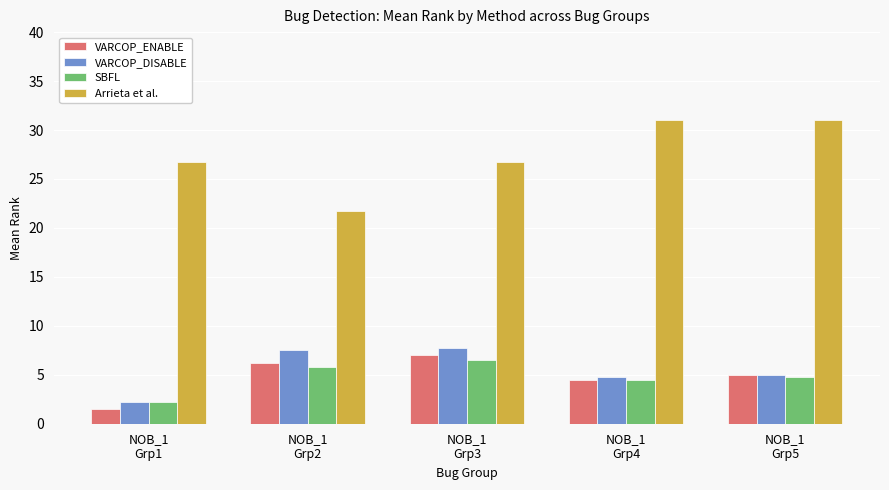

Between NOB_1
Grp1 and NOB_1
Grp5, which series saw the biggest shift?

Arrieta et al.